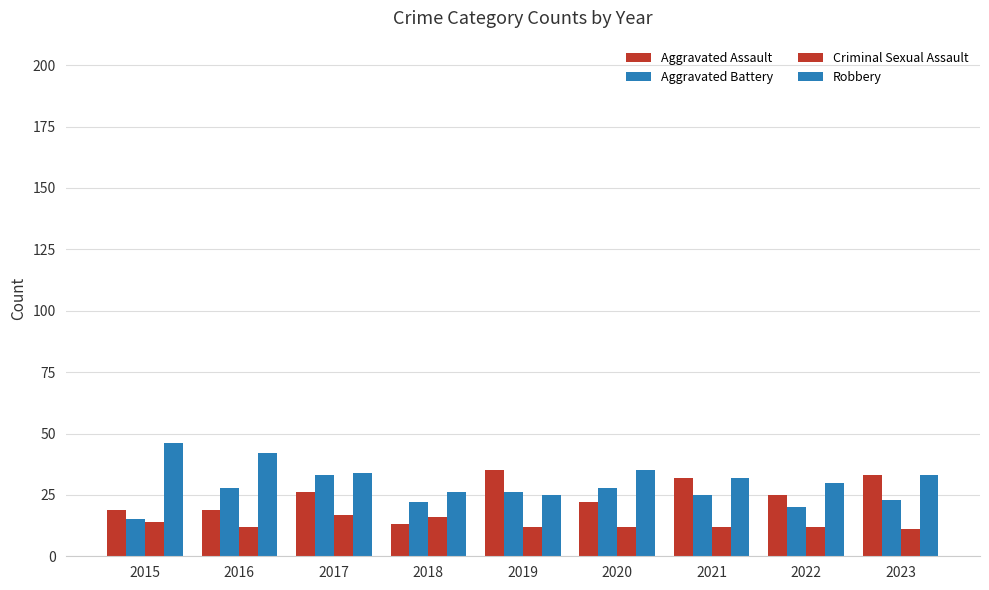

How many series are shown in this chart?

4